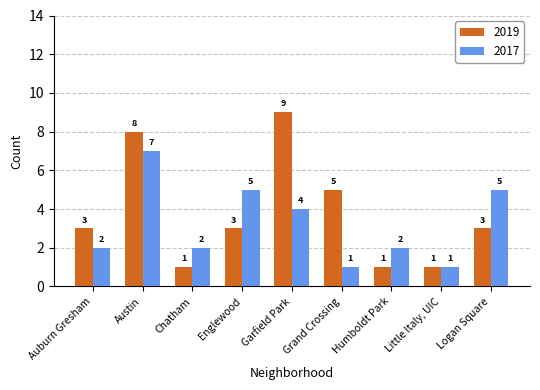

What is the value of the 2017 bar at the 4th from the left?

5